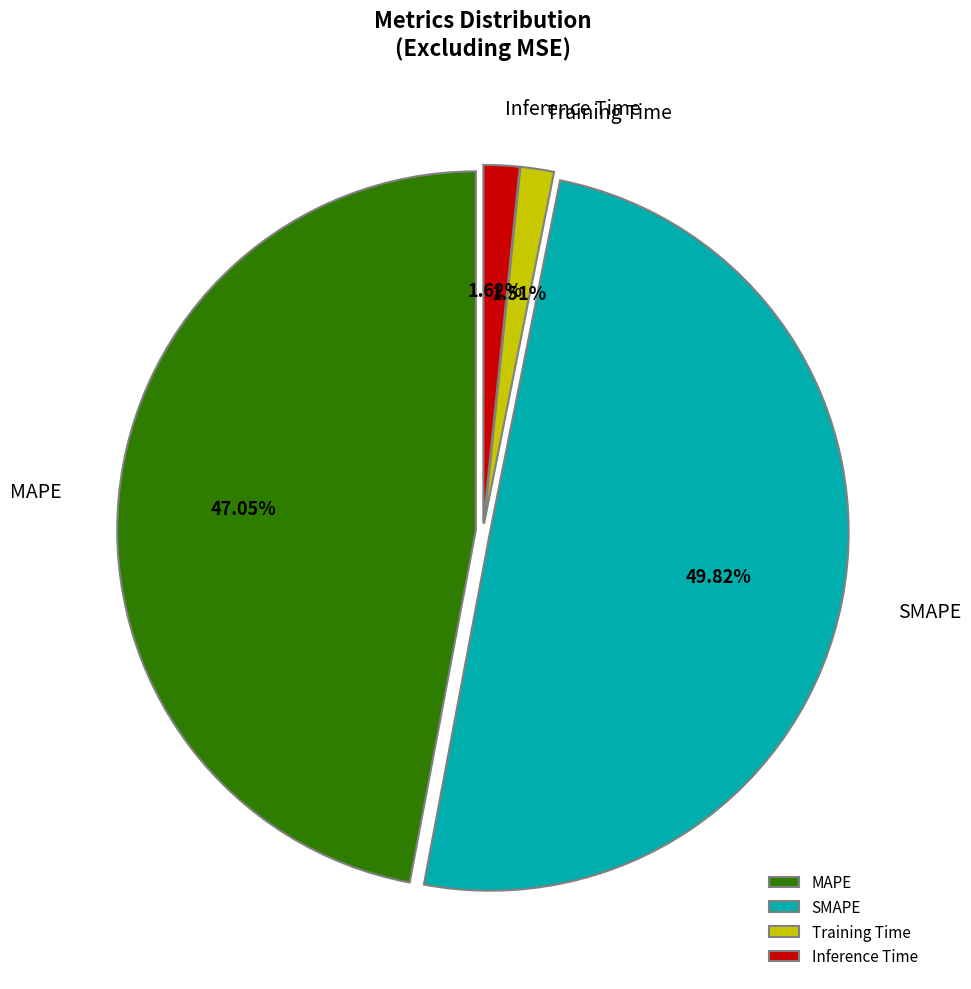

Count the number of slices in the pie.

4